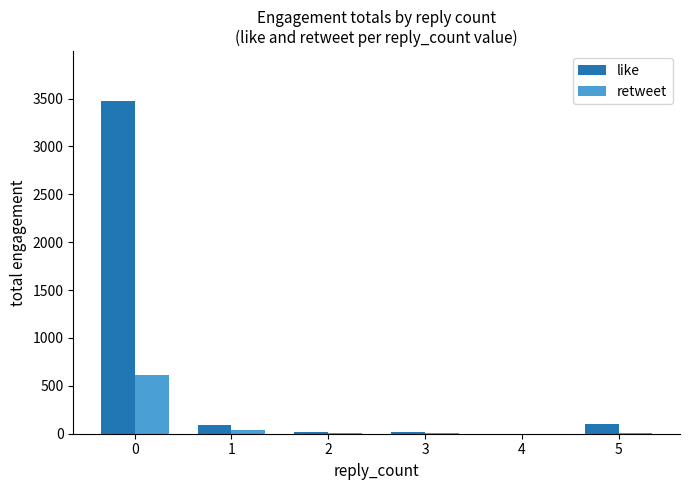

The like series shows -2330 at 4. True or false?

False